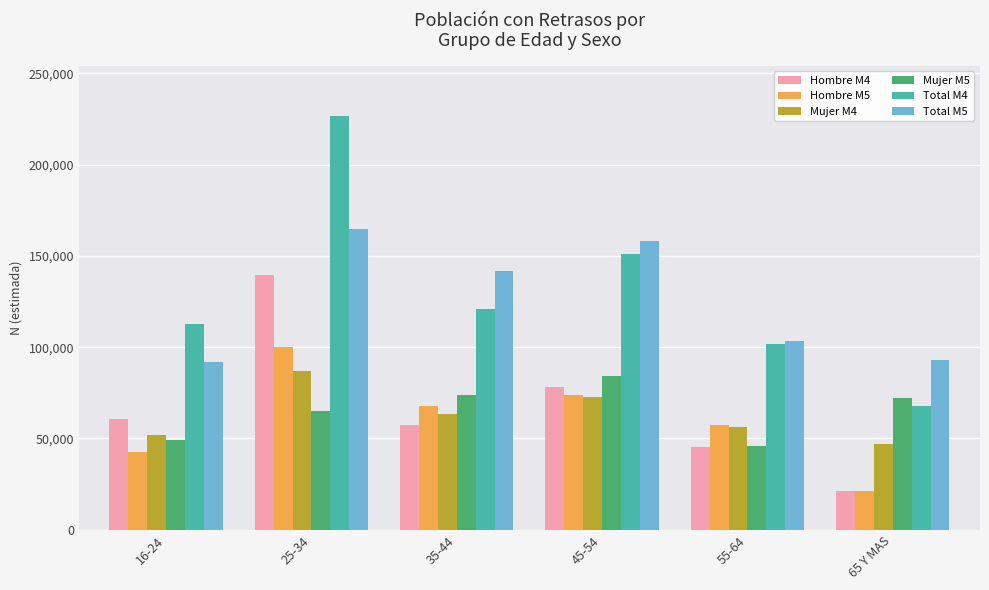

What is the total value across all series at 35-44?

525512